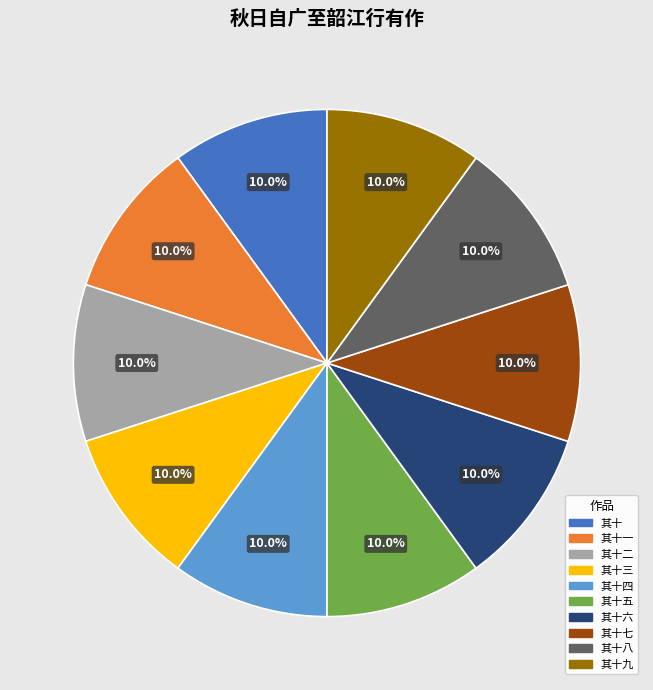

Does 其十五 account for over 50% of the chart?

No